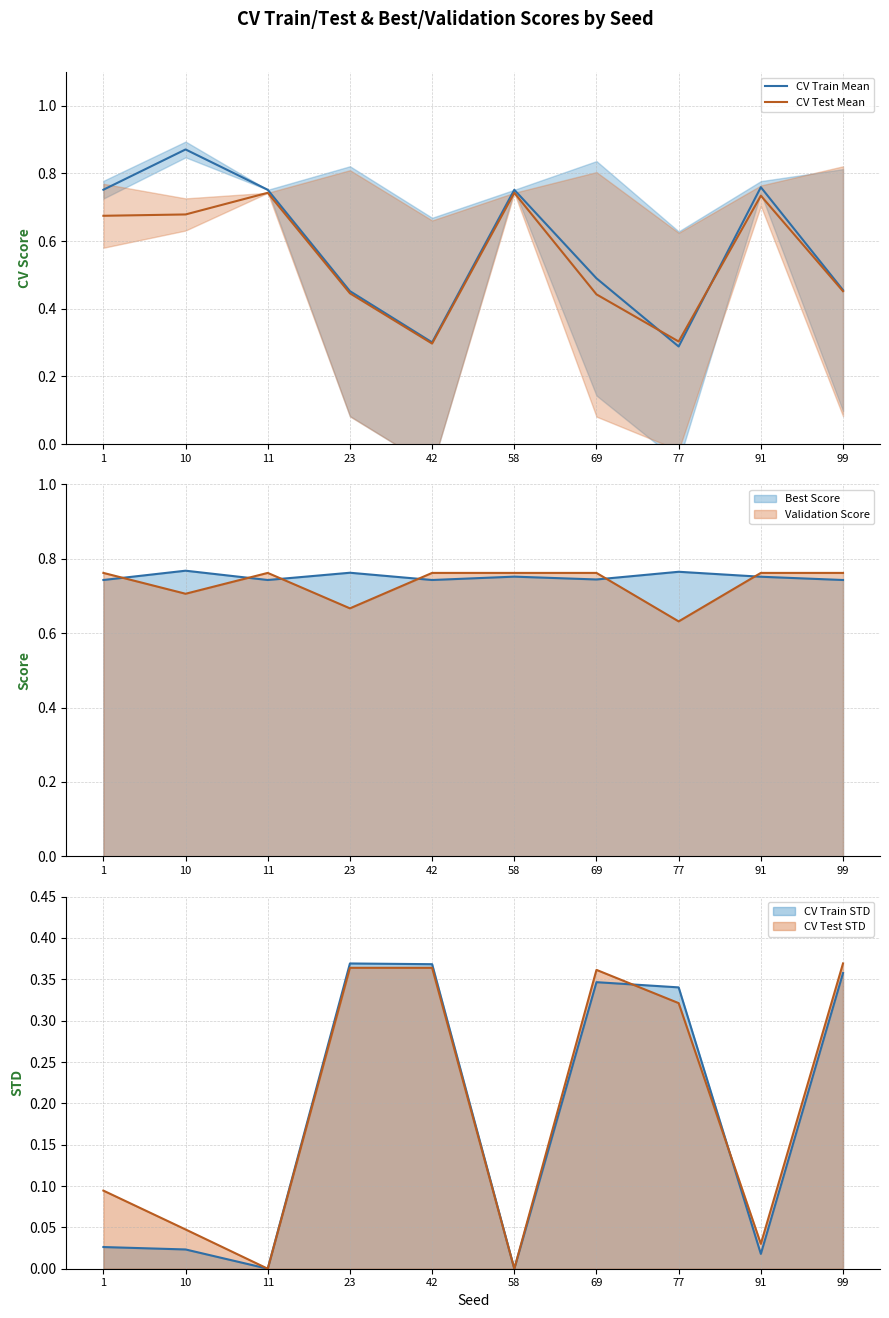

What is the value of the CV Test Mean point at the 6th from the left?

0.7